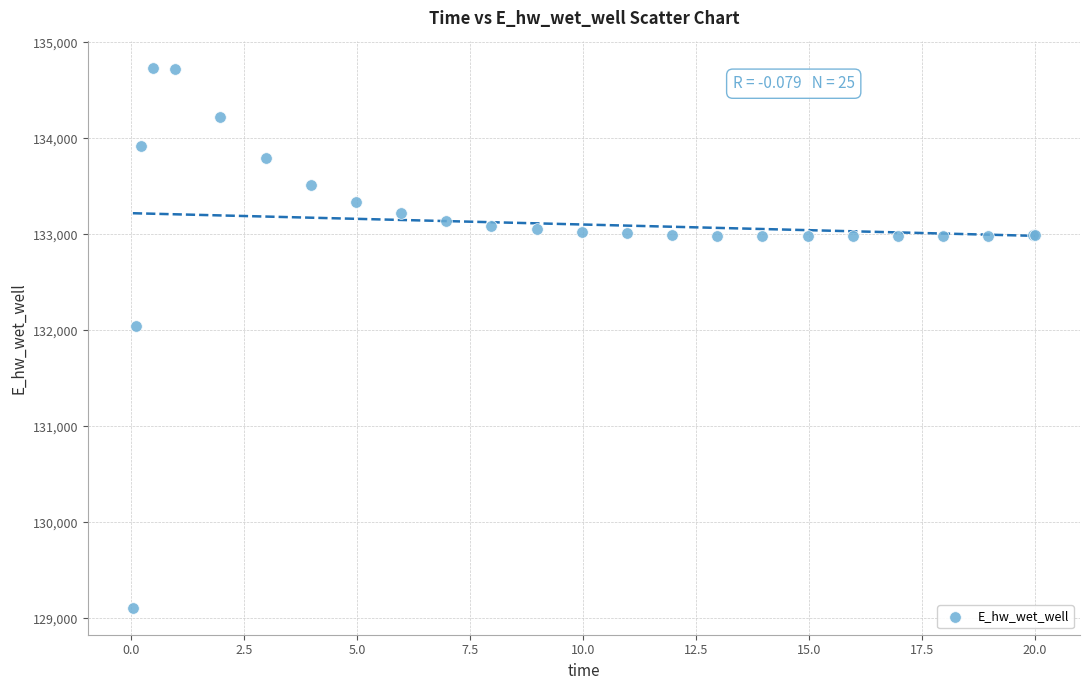

What Y value in the scatter plot is closest to 131923?

132045.9